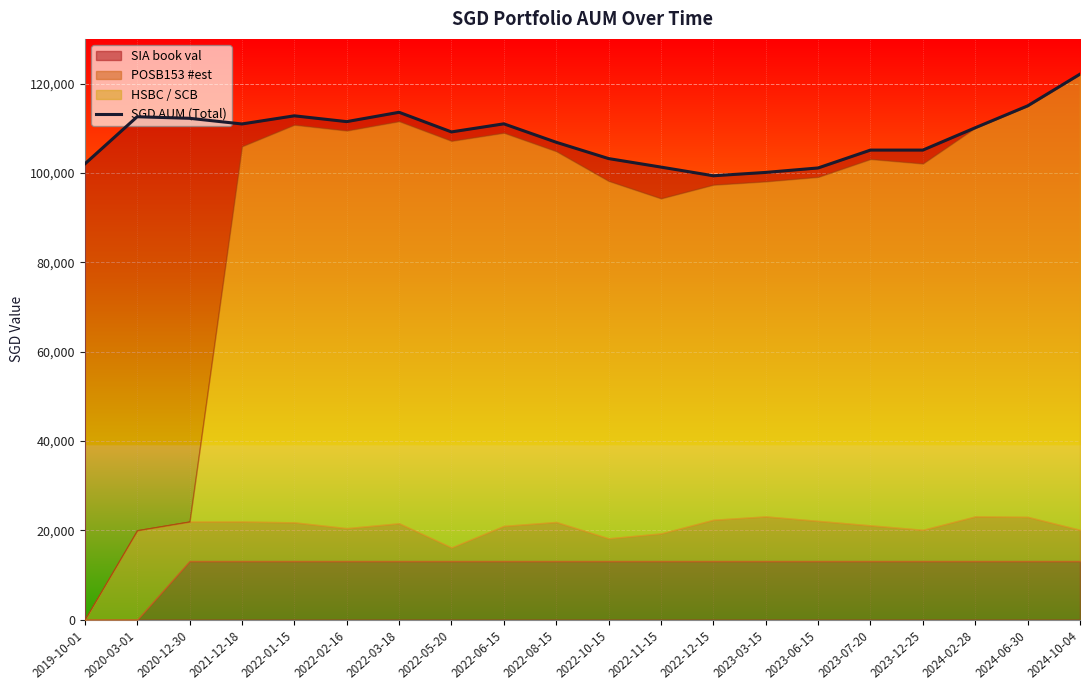

What is the change in value from 2019-10-01 to 2022-05-20?

+7175.5